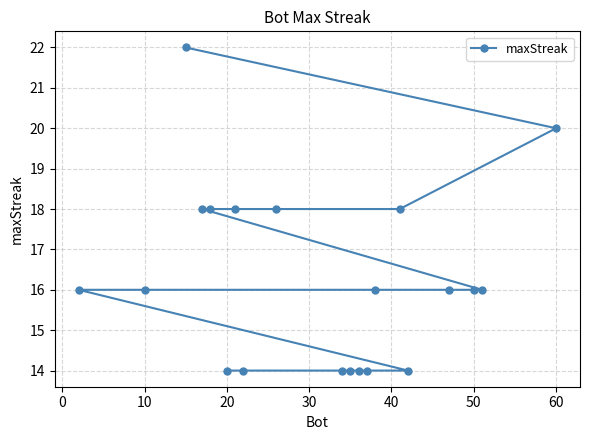

What is the greatest value displayed?

22